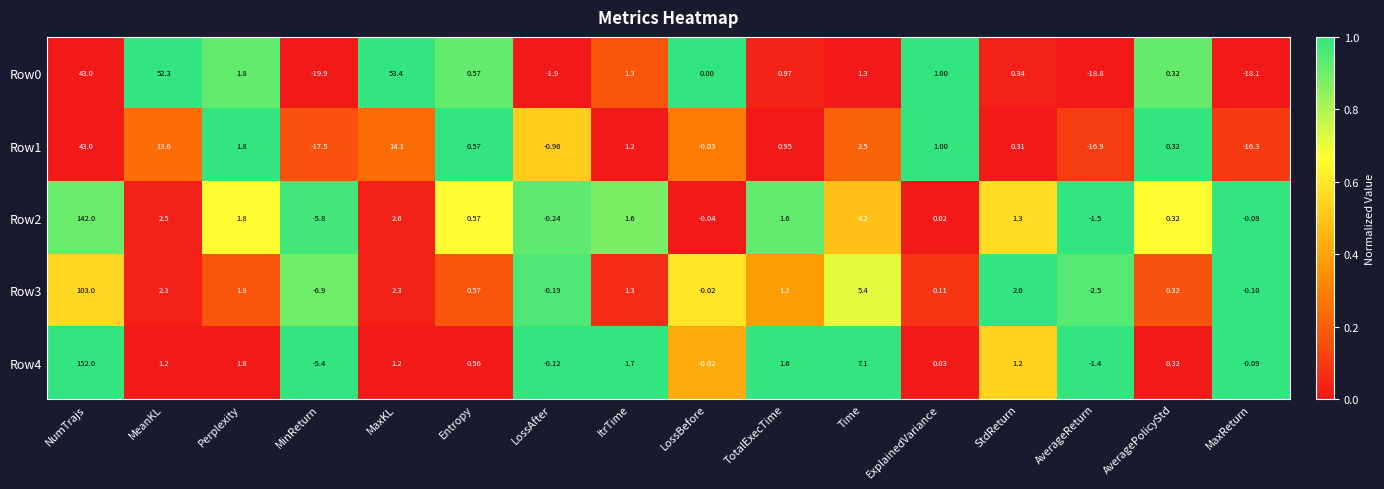

What is the spread (max minus min) of values at AverageReturn?

17.4